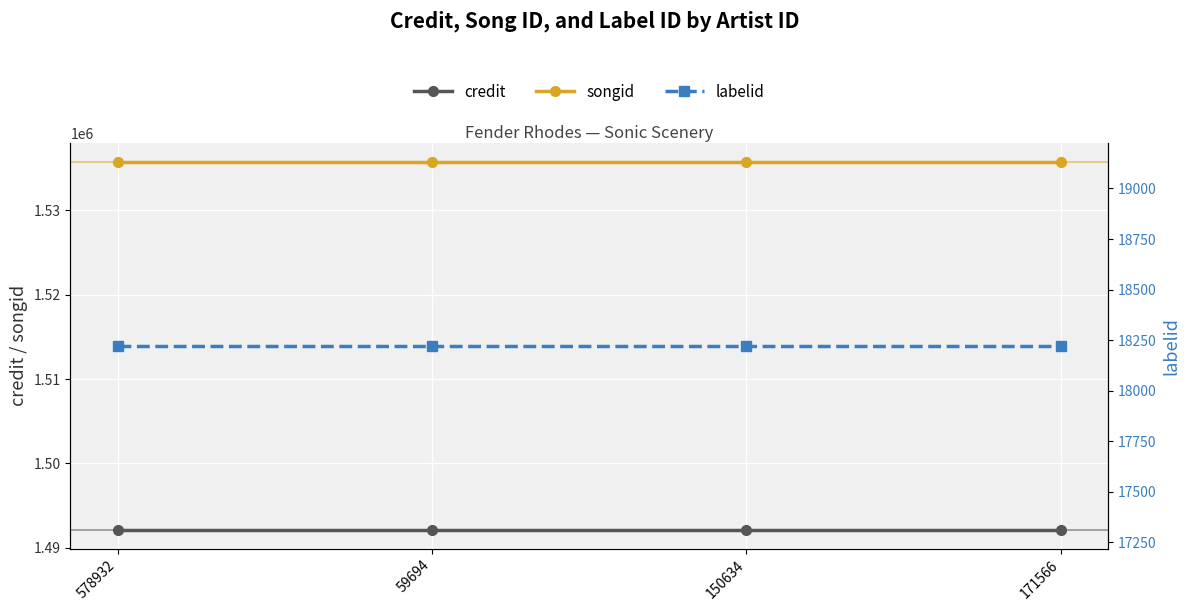

Read the credit value at 578932.

1492102